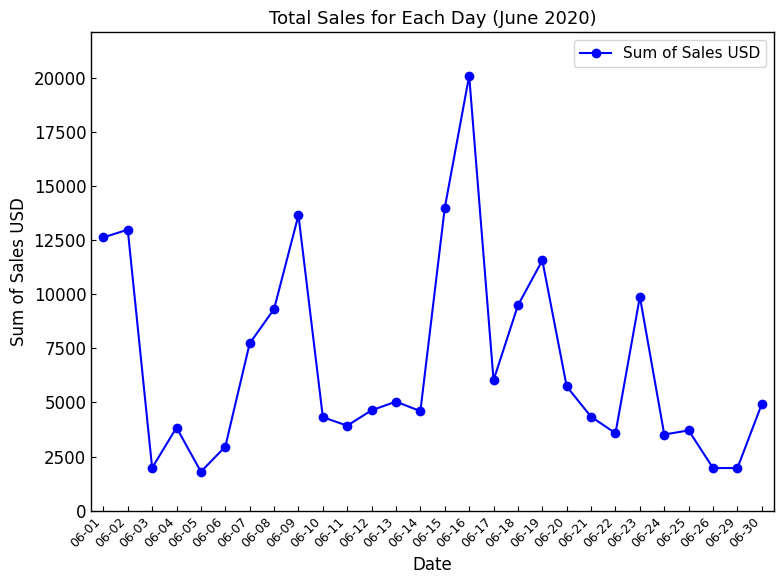

What is the difference between the maximum and minimum values?

18300